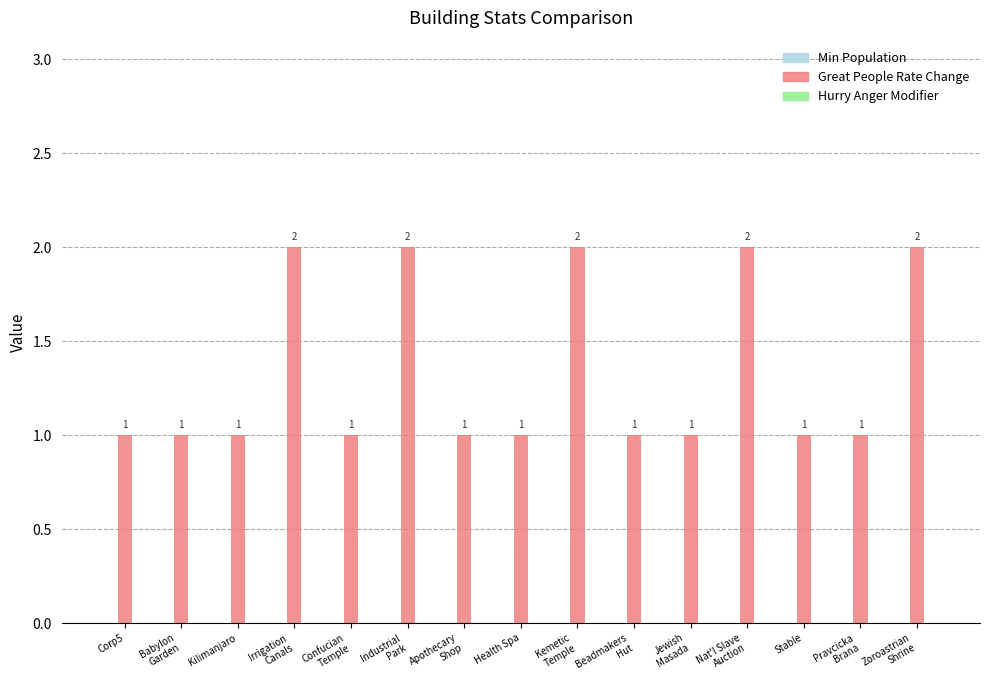

What is the label of the 8th bar from the right?

Health Spa